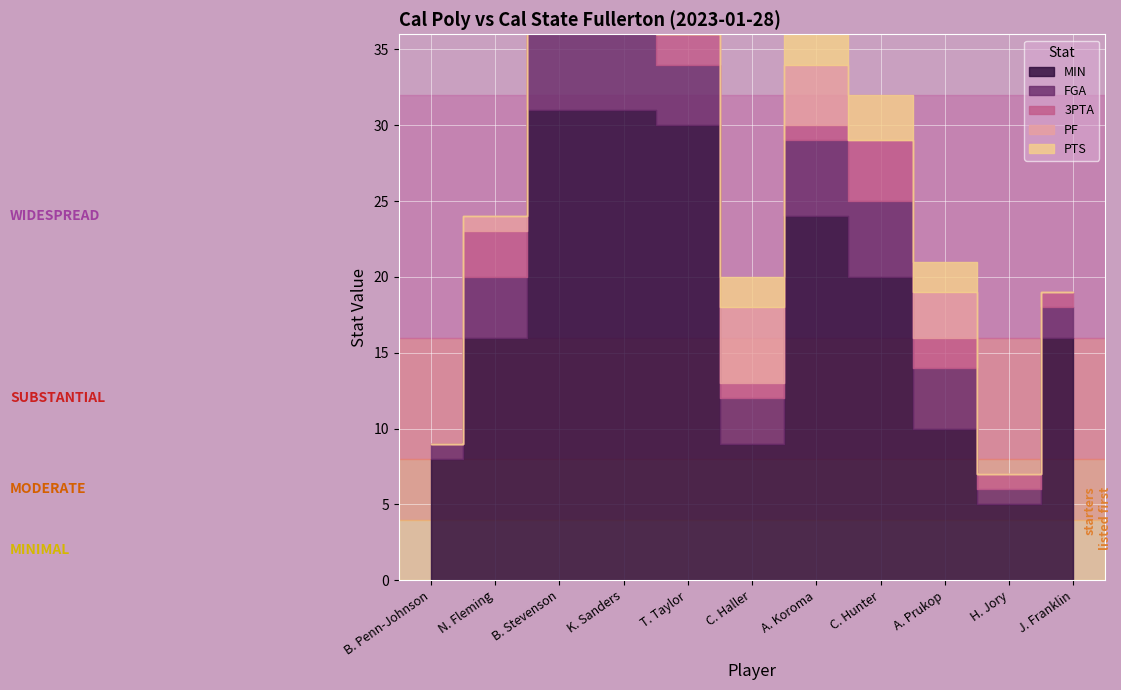

Which series has the largest total across all categories?

MIN